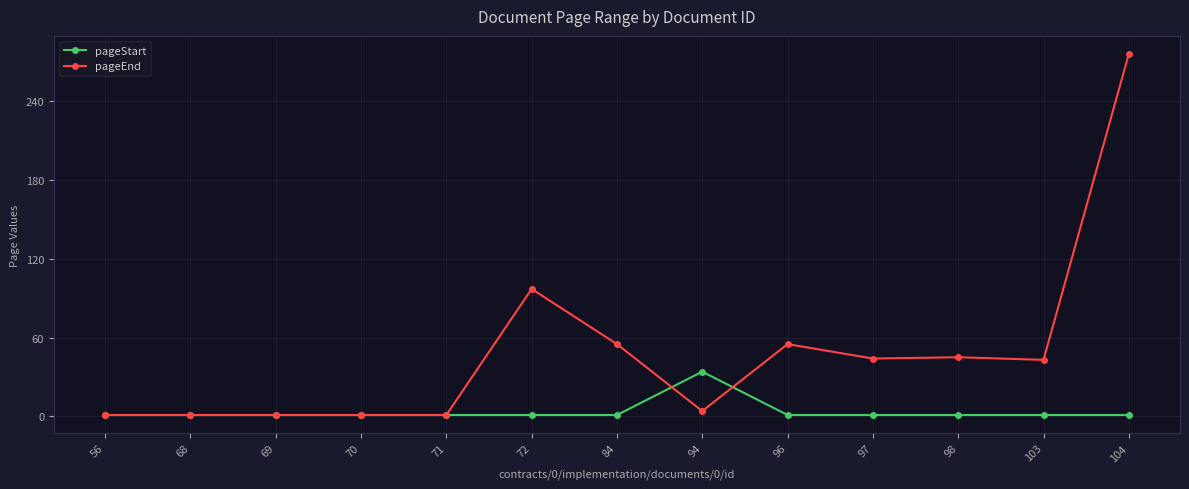

How many values in the pageStart series exceed 1?

1